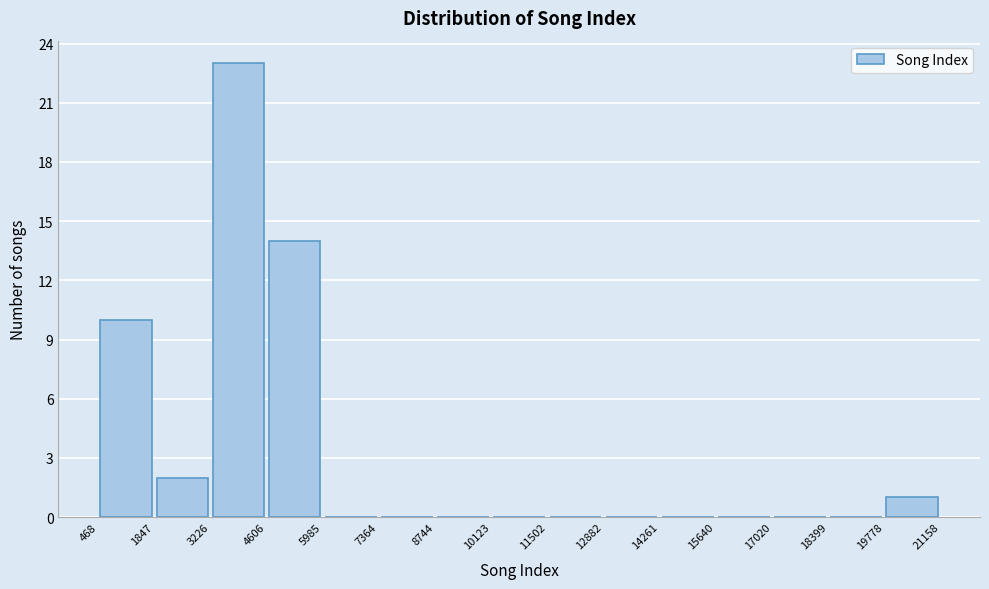

Reading left to right, transcribe this chart: for each bar, give the range it covers on the x-axis and its height. The values are not printed on the chart, so give them approximately, as read against the axis.

468 to 1847: 10
1847 to 3226: 2
3226 to 4606: 23
4606 to 5985: 14
5985 to 7364: 0
7364 to 8744: 0
8744 to 10123: 0
10123 to 11502: 0
11502 to 12882: 0
12882 to 14261: 0
14261 to 15640: 0
15640 to 17020: 0
17020 to 18399: 0
18399 to 19778: 0
19778 to 21158: 1